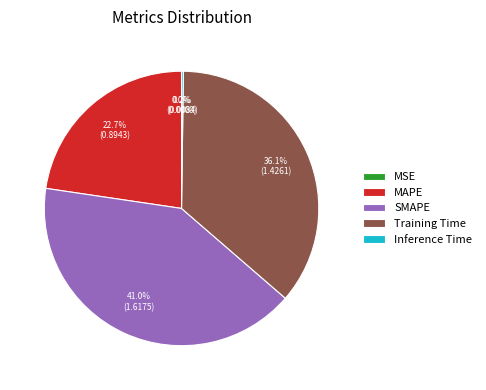

Which slice is the largest?

SMAPE